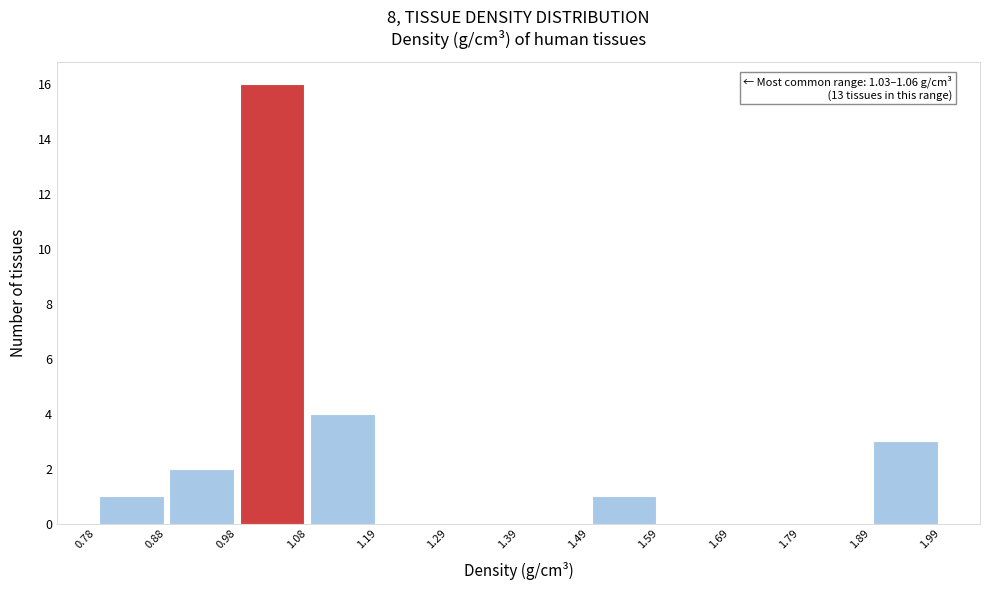

Over which range of the x-axis is the bar tallest?

0.98 to 1.08